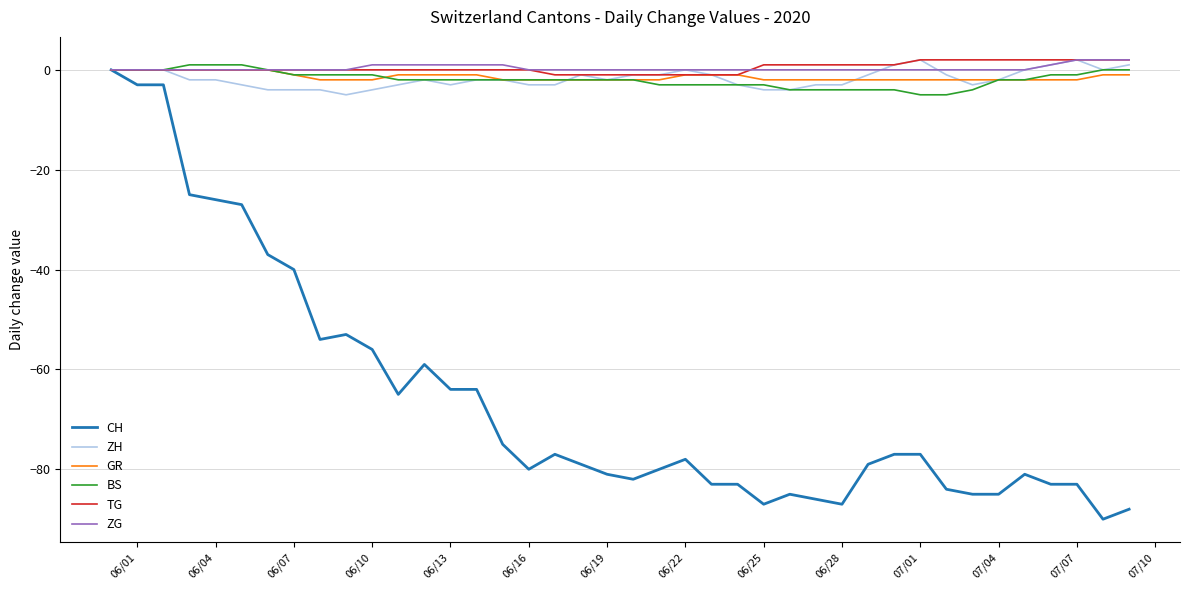

Which series has the largest range (max minus min)?

CH